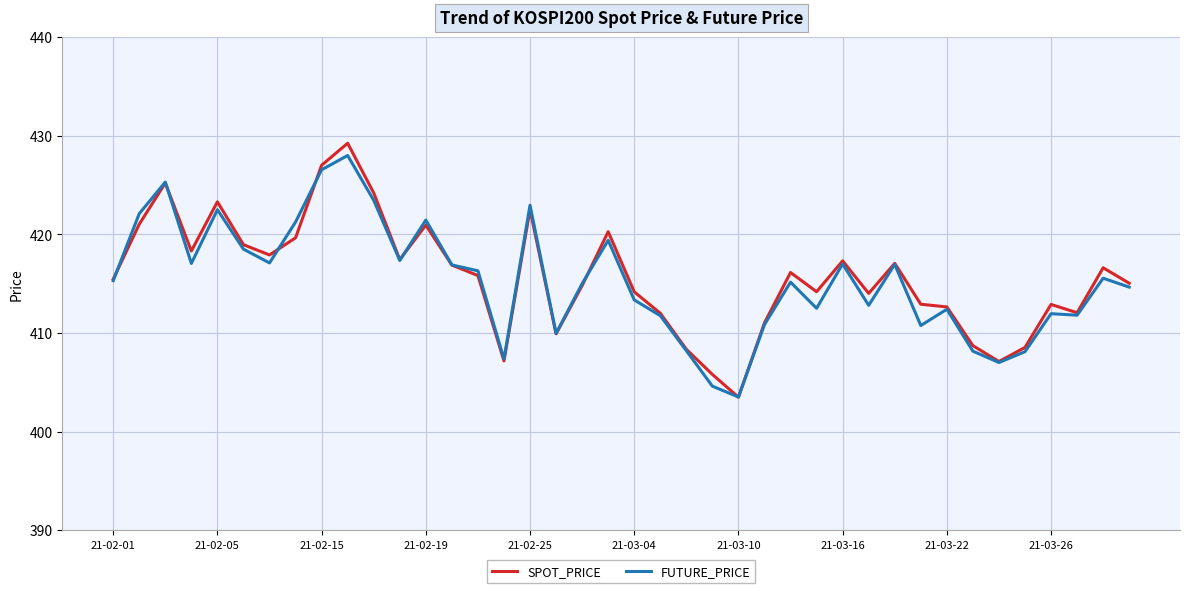

What is the minimum value shown in the chart?

403.5